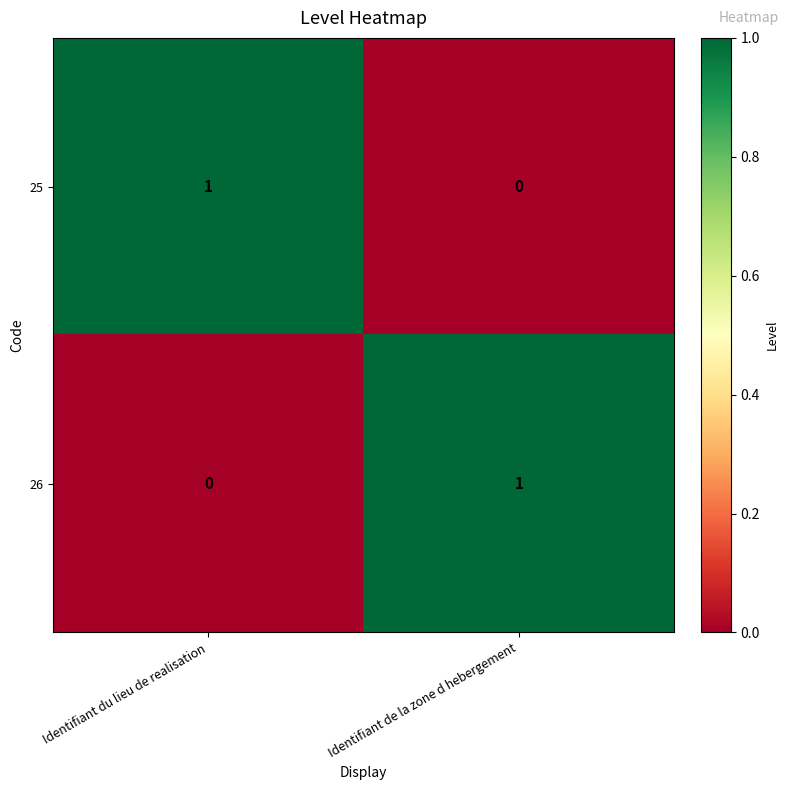

Which category has the highest value in the 25 series?

Identifiant du lieu de realisation